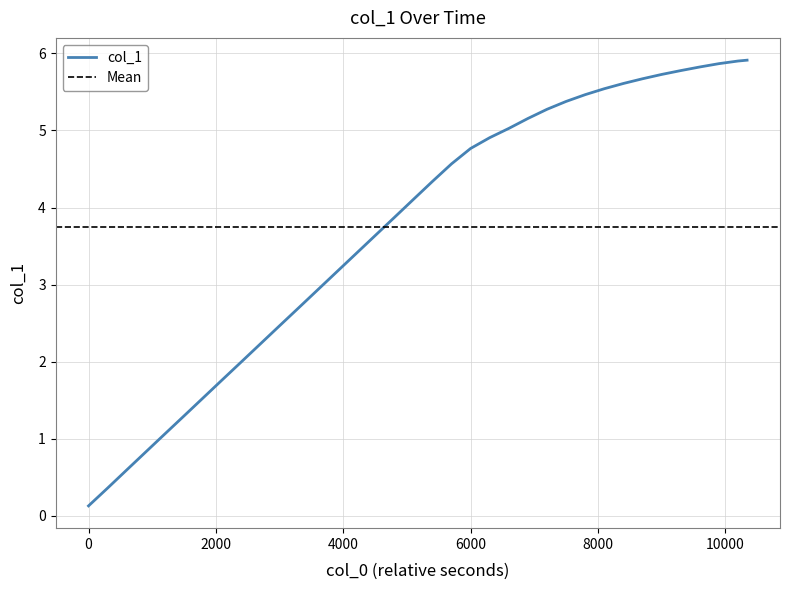

Reading left to right, transcribe all the data shown in this chart.

0.1	0.4	0.6	0.8	1.1	1.3	1.5	1.8	2.0	2.2	2.5	2.7	2.9	3.2	3.4	3.6	3.9	4.1	4.3	4.6	4.8	4.9	5.0	5.2	5.3	5.4	5.5	5.5	5.6	5.7	5.7	5.8	5.8	5.9	5.9	5.9